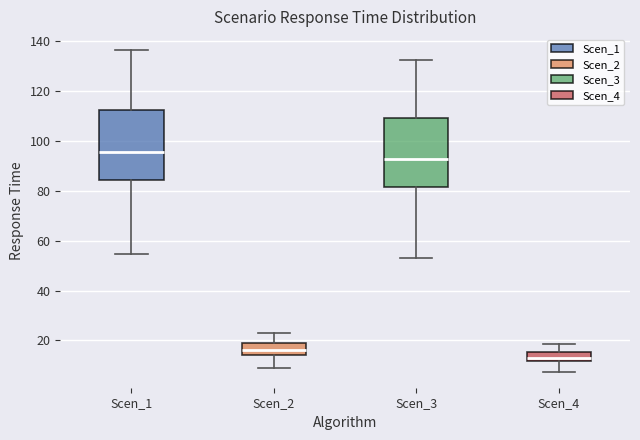

Where does the lower whisker of the box for Scen_3 end on the y-axis? The values are not printed on the chart, so give them approximately, as read against the axis.

52